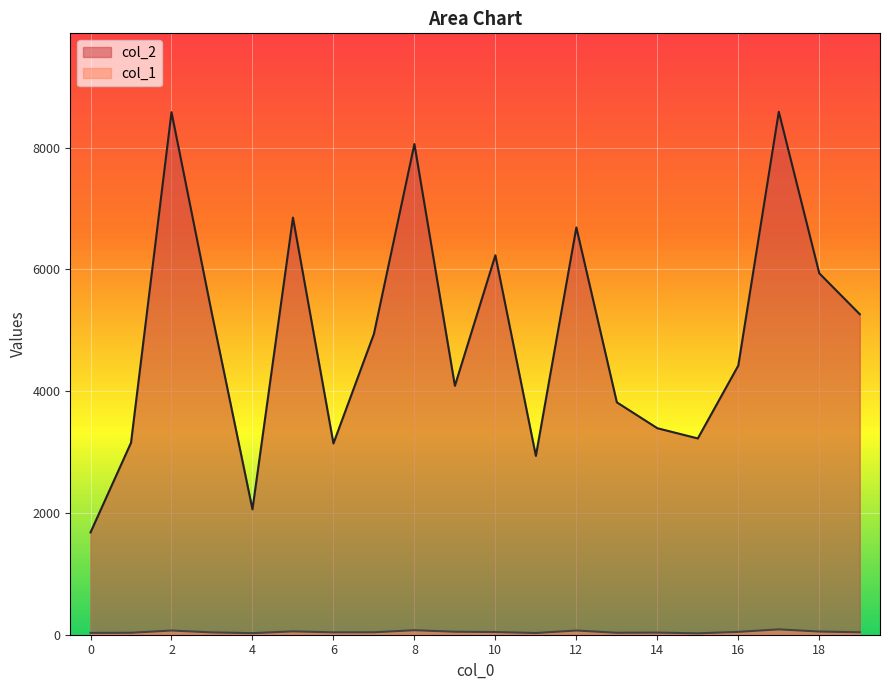

List the series in order of their peak value, lowest first.

col_1, col_2